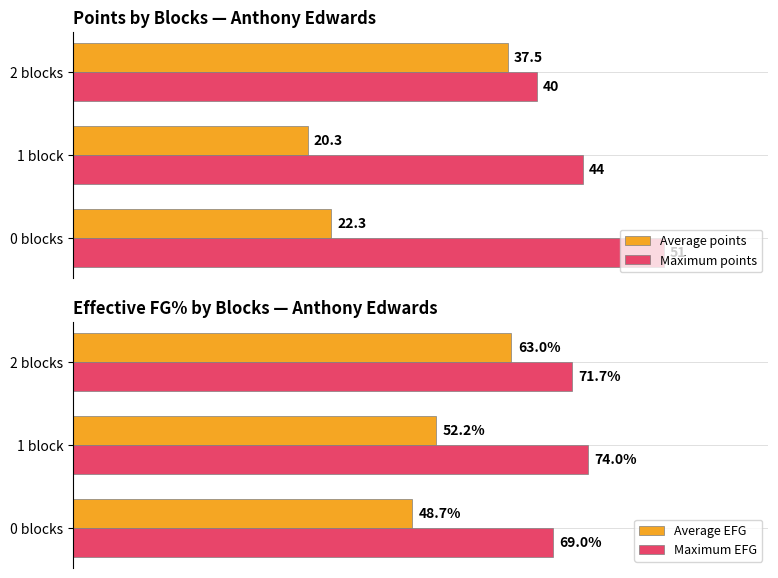

At which label is Average points closest to 28?

0 blocks